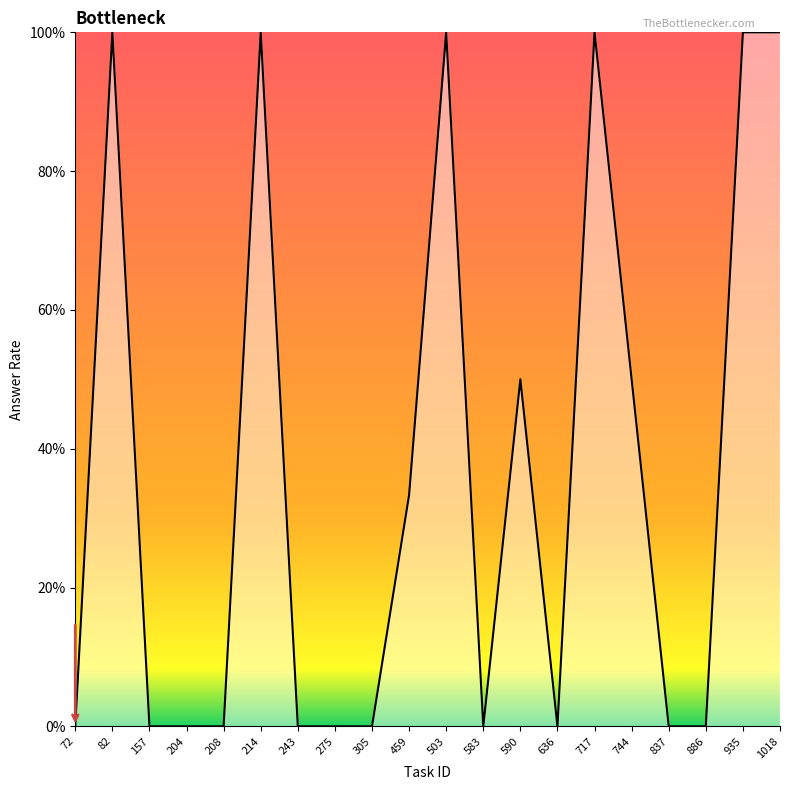

Which category has the lowest value across all series?

72